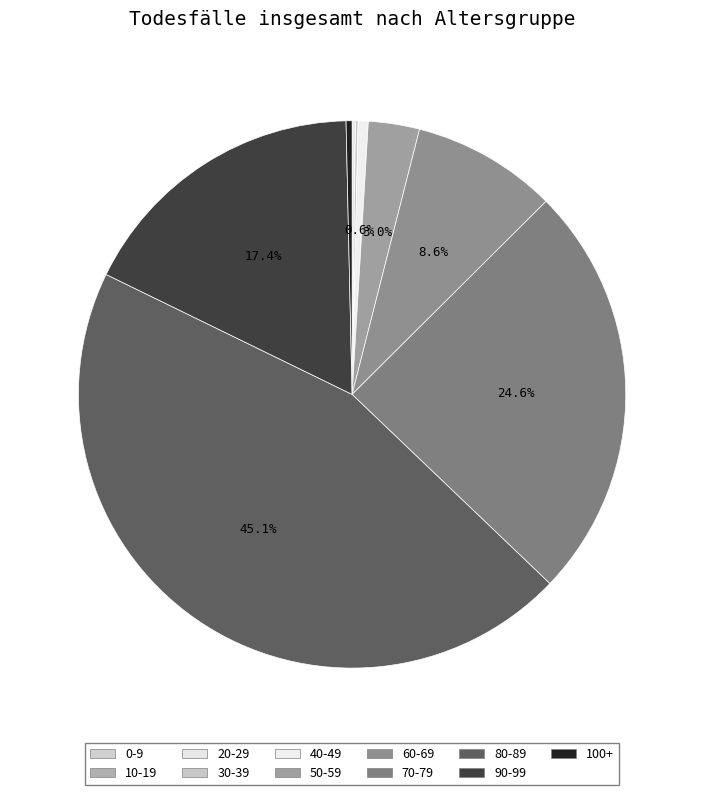

Which category has the smallest portion of the pie?

0-9